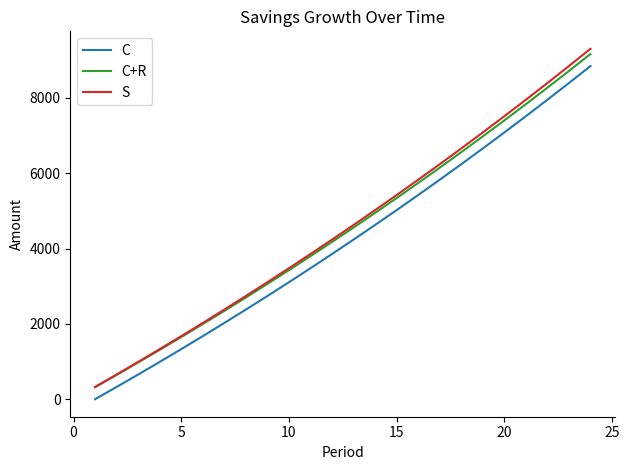

How many categories are shown in the chart?

24